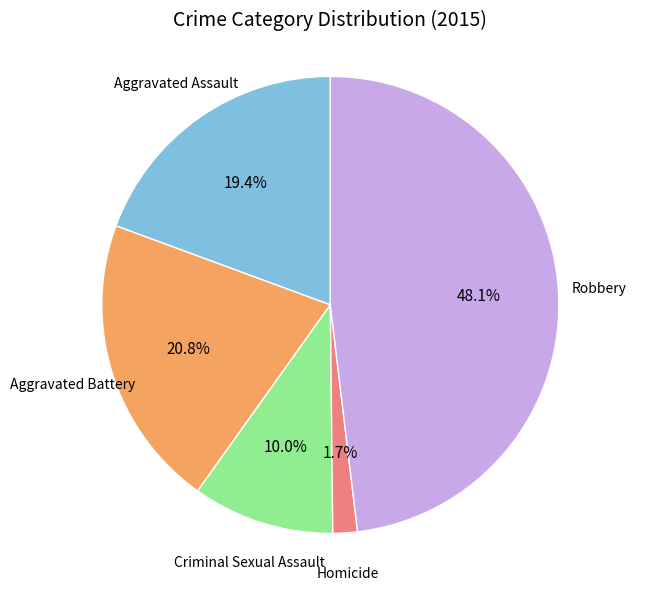

To the nearest percent, what is the average slice percentage?

20%